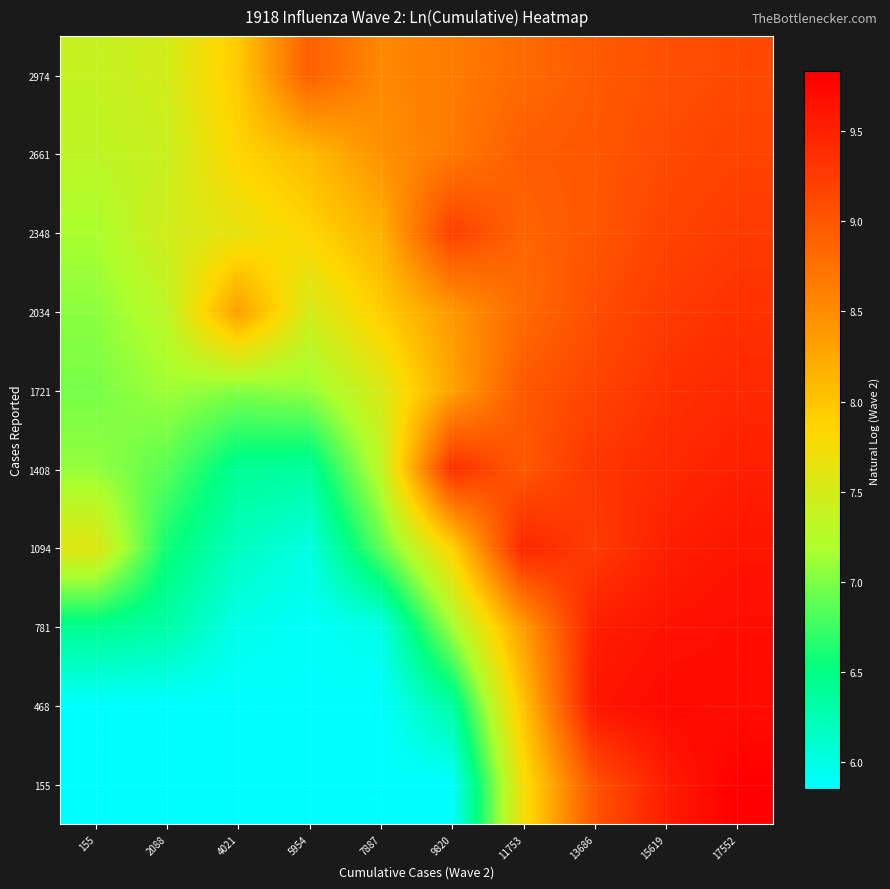

How many data points does each series have?

10